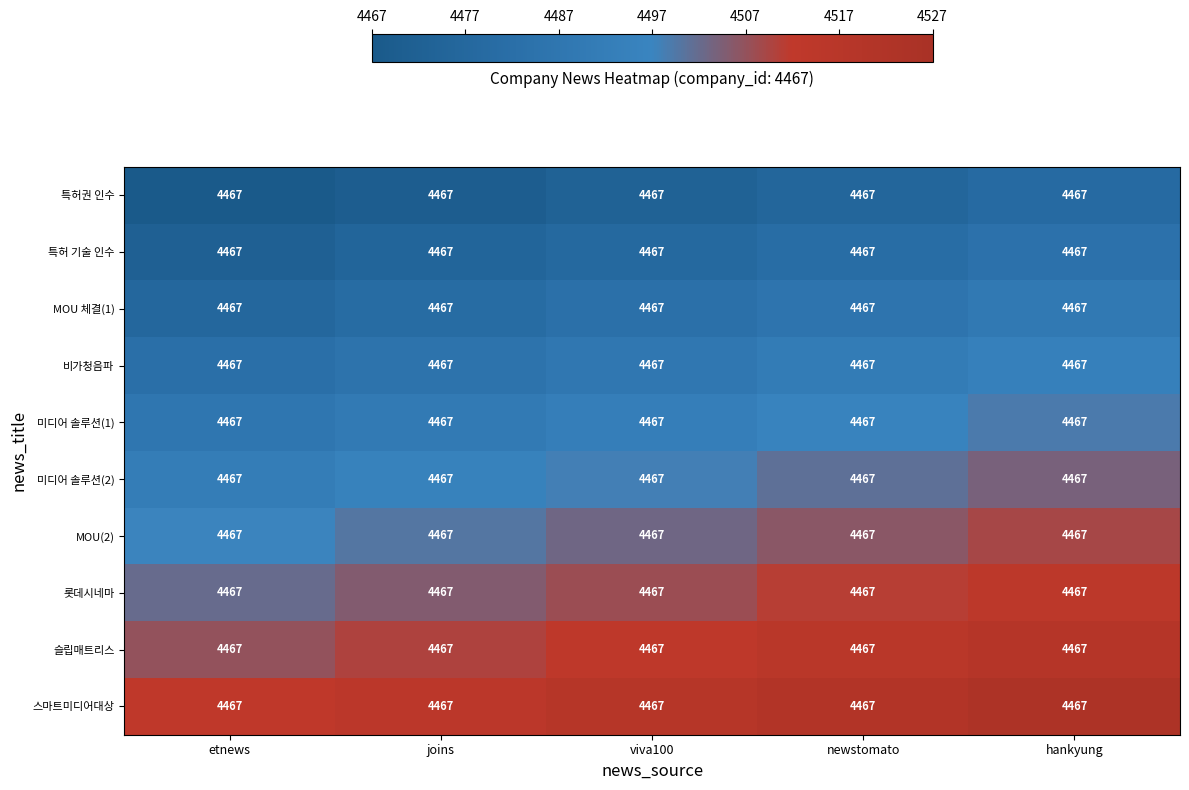

Reading right to left, list all the values displayed in this chart.

특허권 인수: hankyung=4467	newstomato=4467	viva100=4467	joins=4467	etnews=4467
특허 기술 인수: hankyung=4467	newstomato=4467	viva100=4467	joins=4467	etnews=4467
MOU 체결(1): hankyung=4467	newstomato=4467	viva100=4467	joins=4467	etnews=4467
비가청음파: hankyung=4467	newstomato=4467	viva100=4467	joins=4467	etnews=4467
미디어 솔루션(1): hankyung=4467	newstomato=4467	viva100=4467	joins=4467	etnews=4467
미디어 솔루션(2): hankyung=4467	newstomato=4467	viva100=4467	joins=4467	etnews=4467
MOU(2): hankyung=4467	newstomato=4467	viva100=4467	joins=4467	etnews=4467
롯데시네마: hankyung=4467	newstomato=4467	viva100=4467	joins=4467	etnews=4467
슬립매트리스: hankyung=4467	newstomato=4467	viva100=4467	joins=4467	etnews=4467
스마트미디어대상: hankyung=4467	newstomato=4467	viva100=4467	joins=4467	etnews=4467